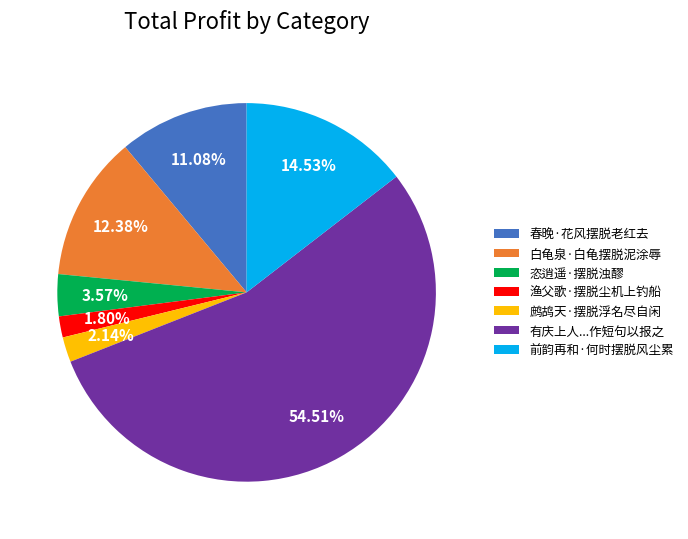

Do 白龟泉·白龟摆脱泥涂辱 and 前韵再和·何时摆脱风尘累 together represent more than half of the pie?

No